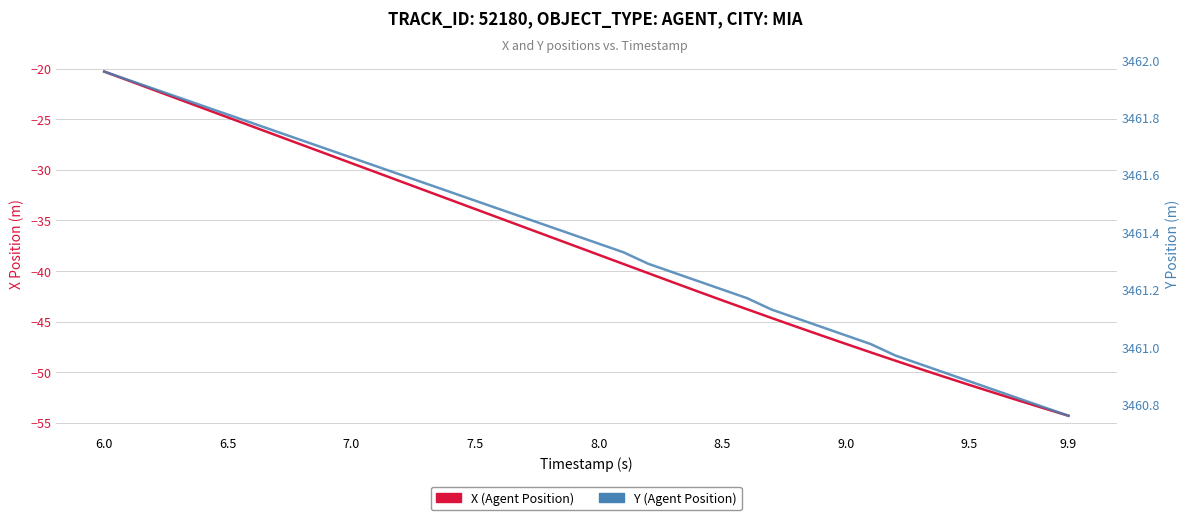

How many lines are shown in the chart?

2